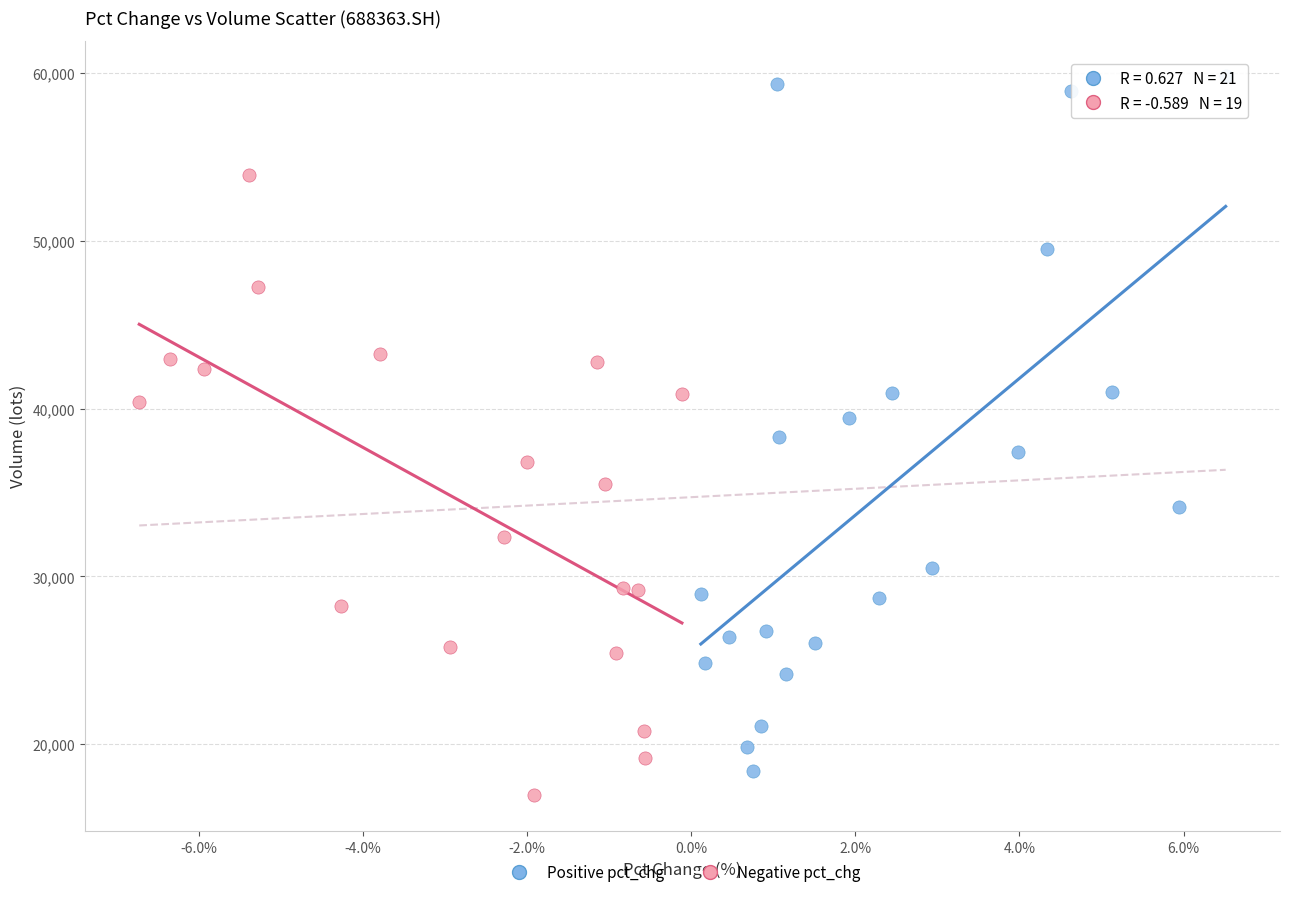

Which series reaches the maximum Y coordinate?

Positive pct_chg